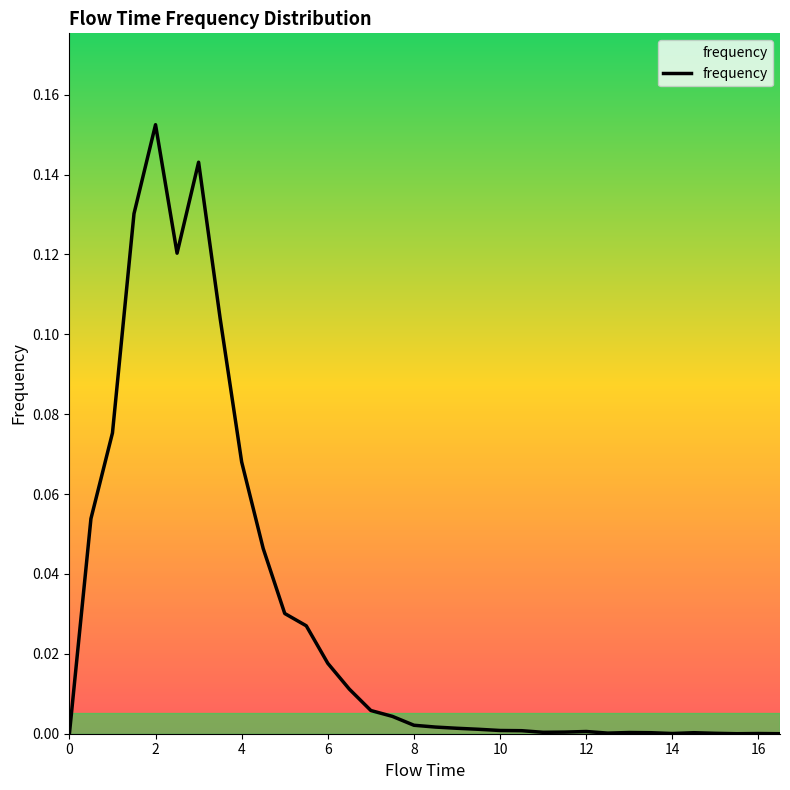

True or false: there are more than 2 points higher than both neighbors.

True